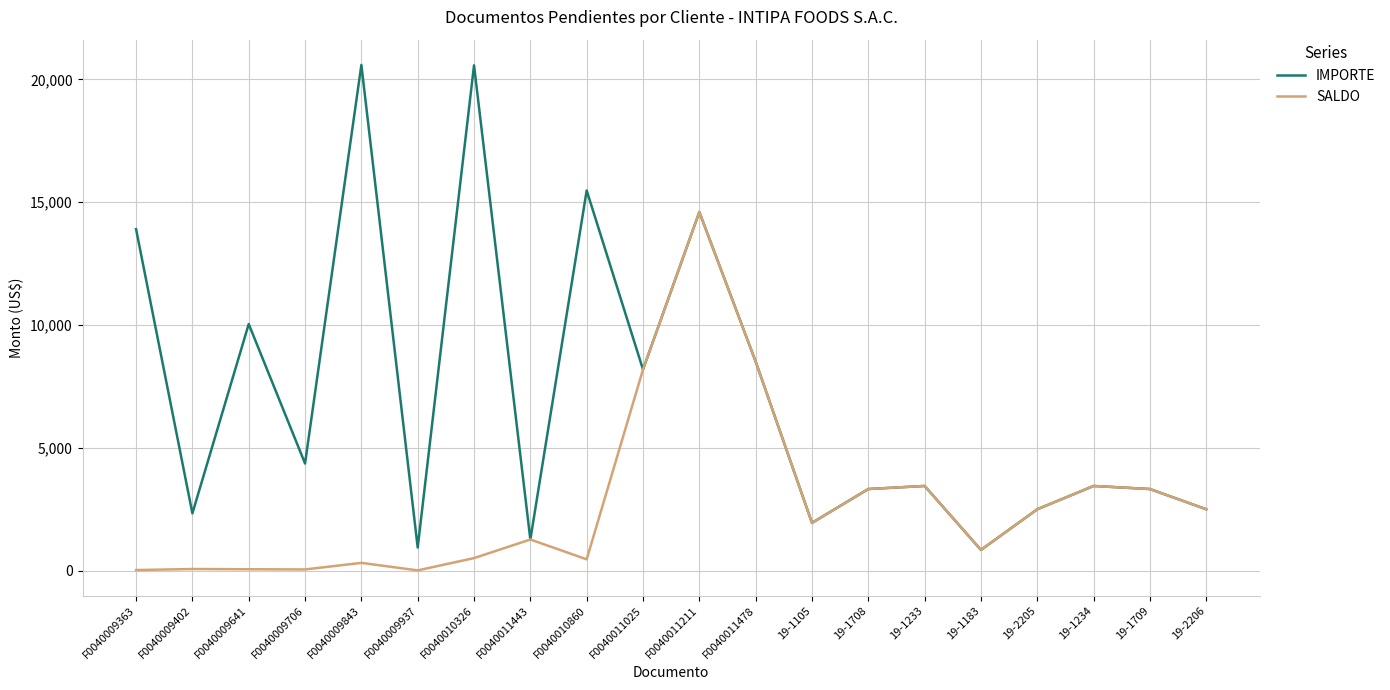

True or false: SALDO has more than 2 points higher than both neighbors.

True